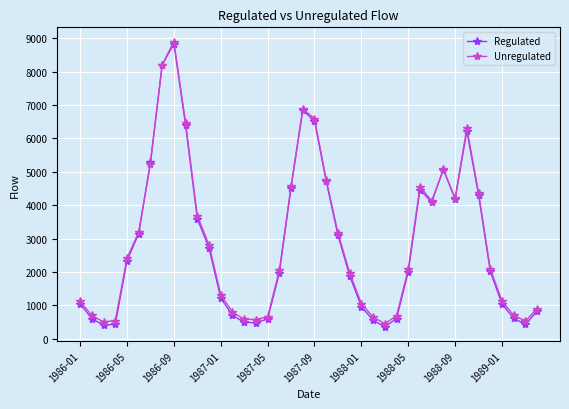

What is the lowest value of the Regulated series?

355.9